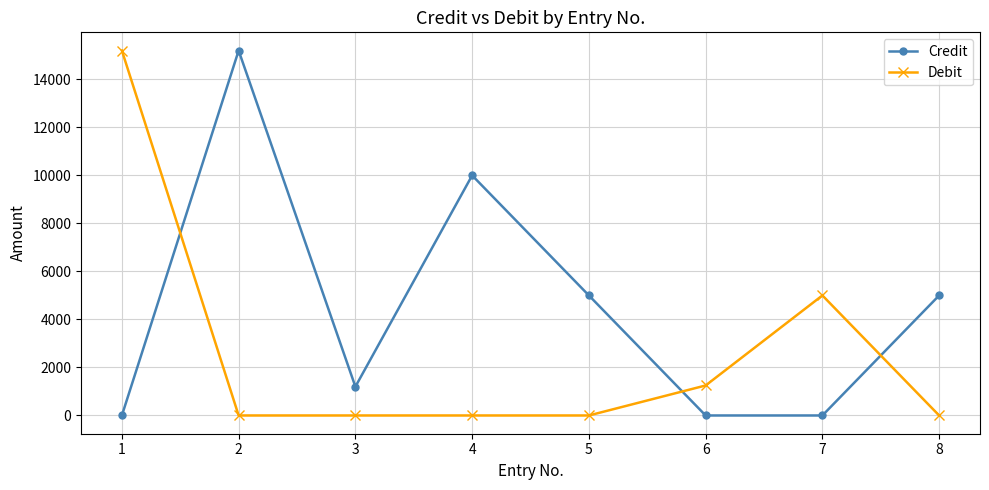

List the series in order of their overall mean, lowest first.

Debit, Credit